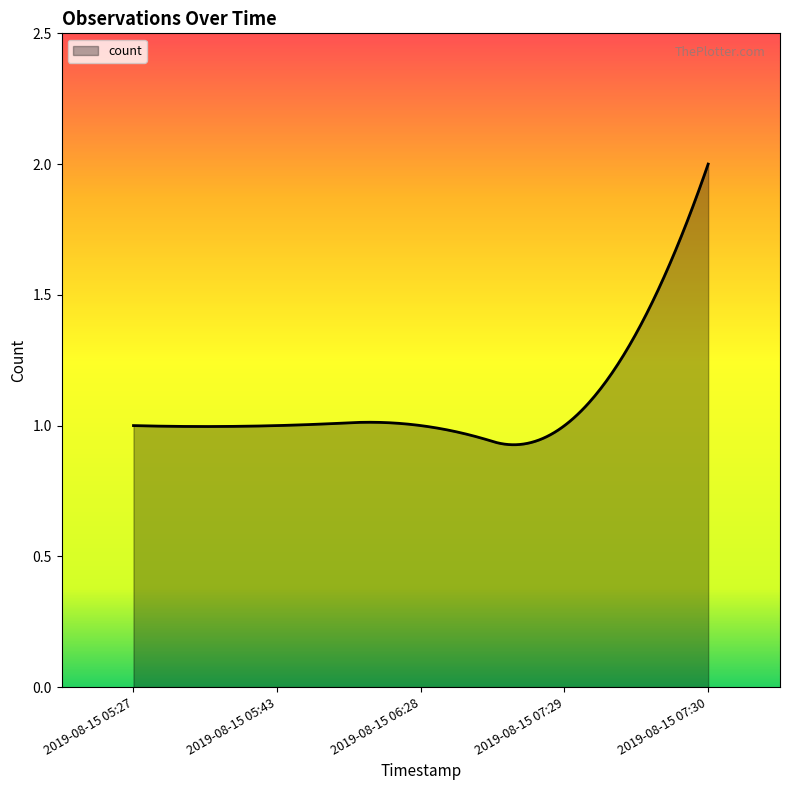

What is the sum of all values?

327.9